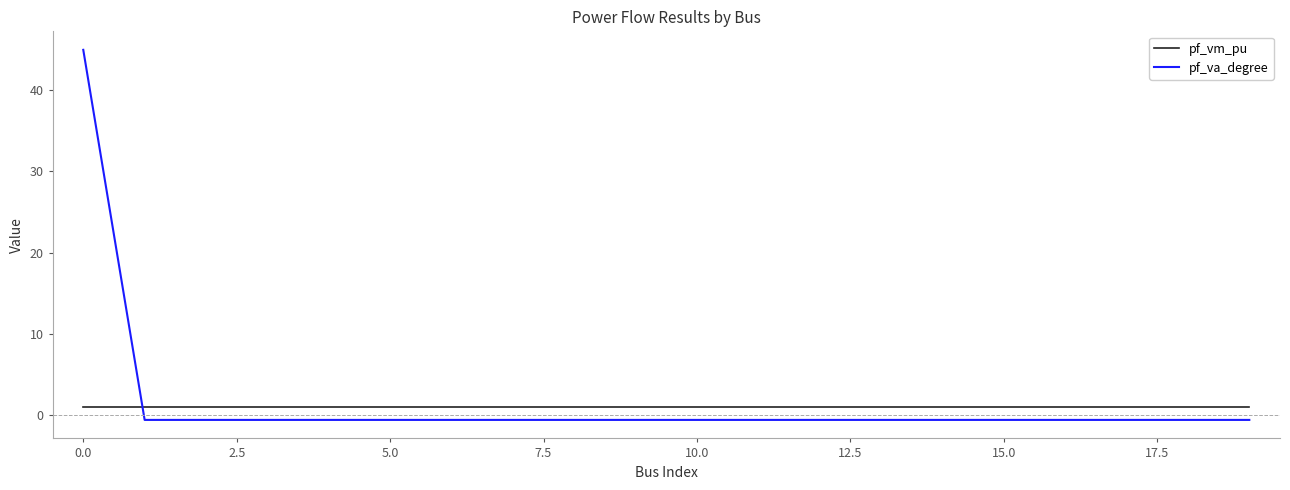

What is the sum of all pf_vm_pu values?

19.7